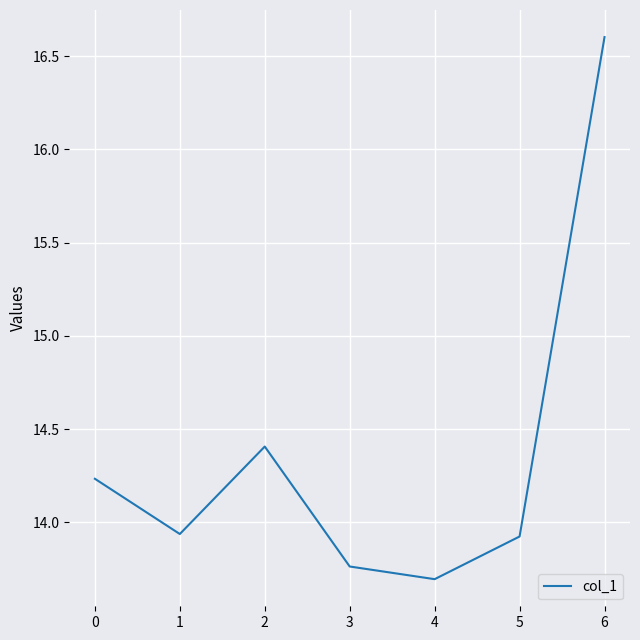

What is the minimum value shown in the chart?

13.7